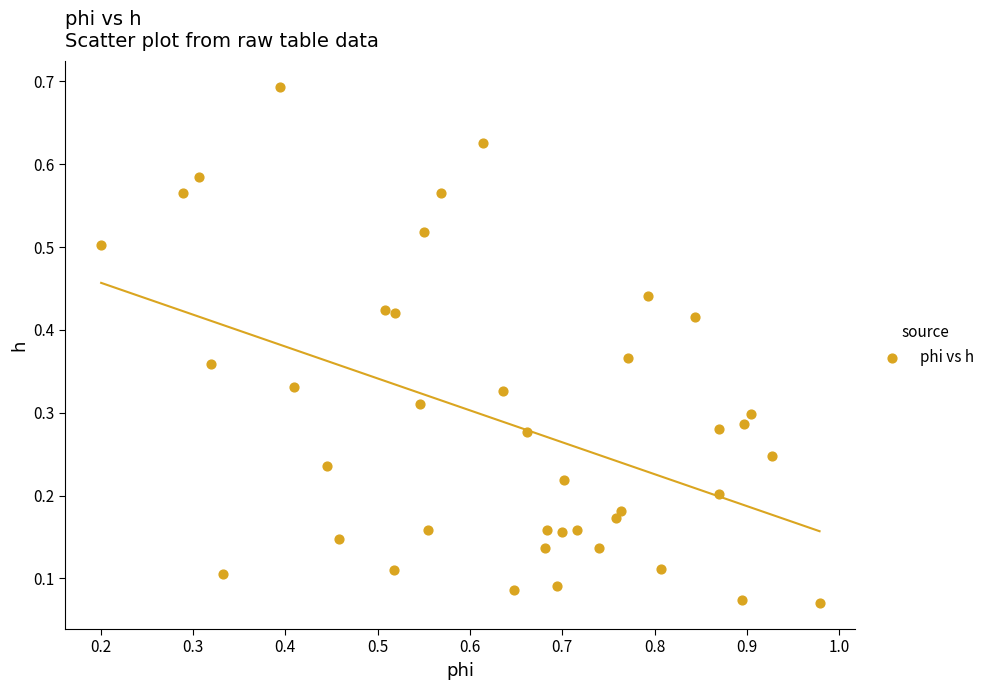

How many data points are displayed?

40